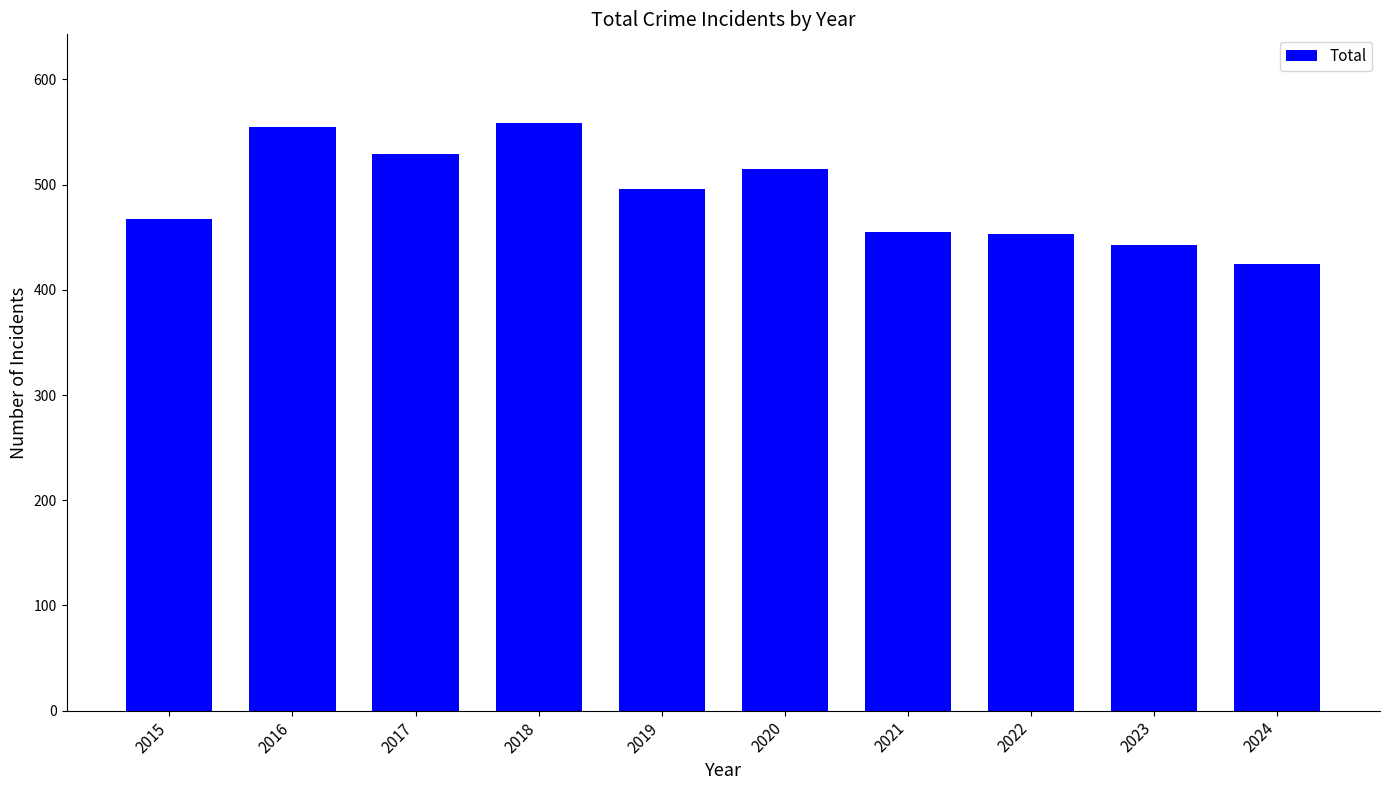

What is the maximum value shown in the chart?

559